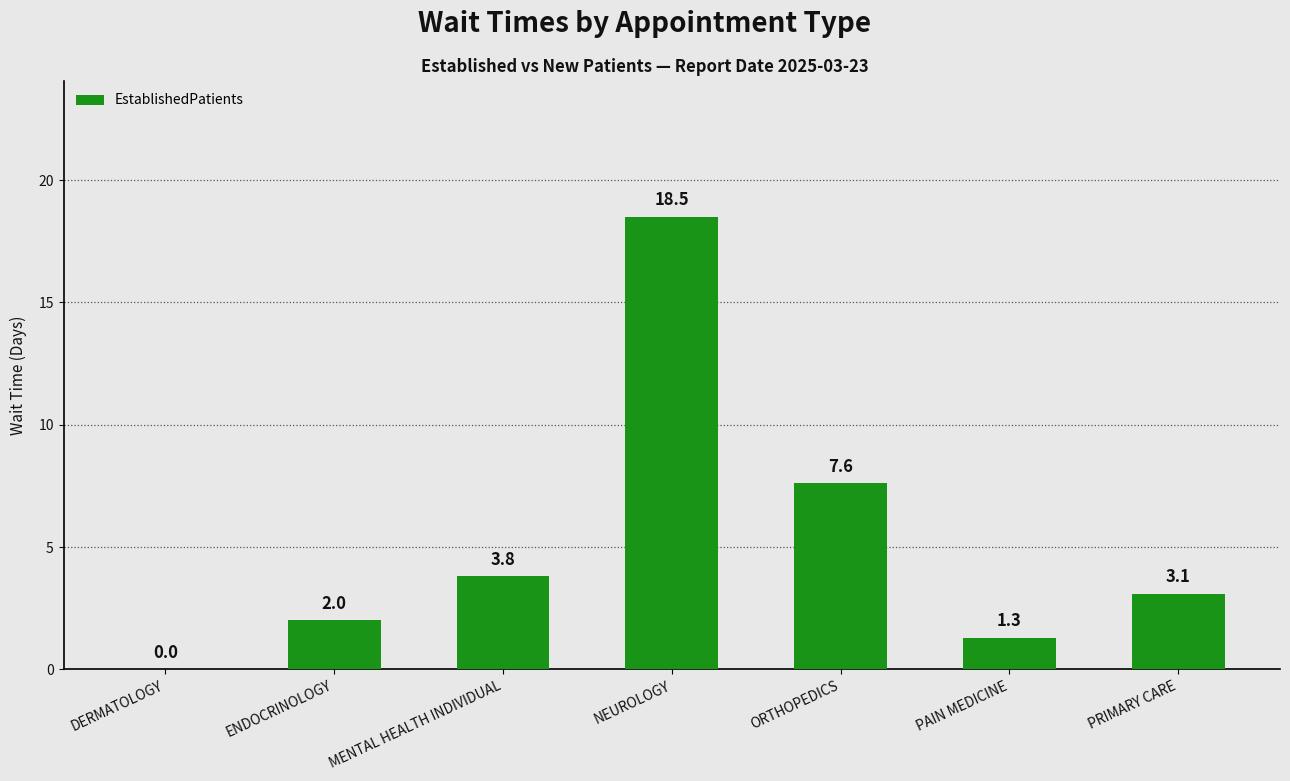

True or false: the data shows 6.0 at MENTAL HEALTH INDIVIDUAL.

False